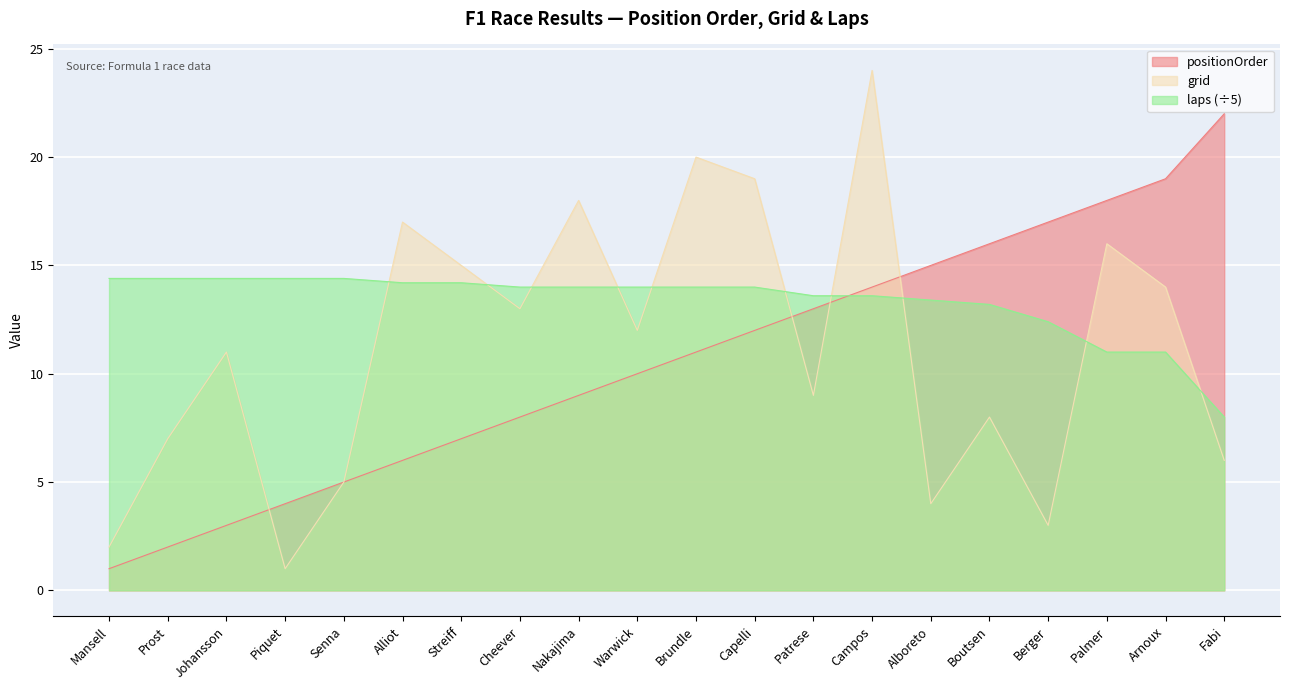

What is the minimum value shown in the chart?

1.0